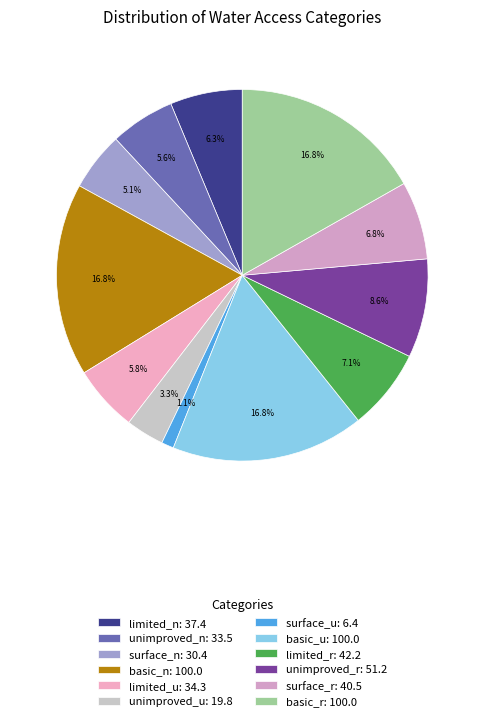

Is limited_n the majority of the pie?

No